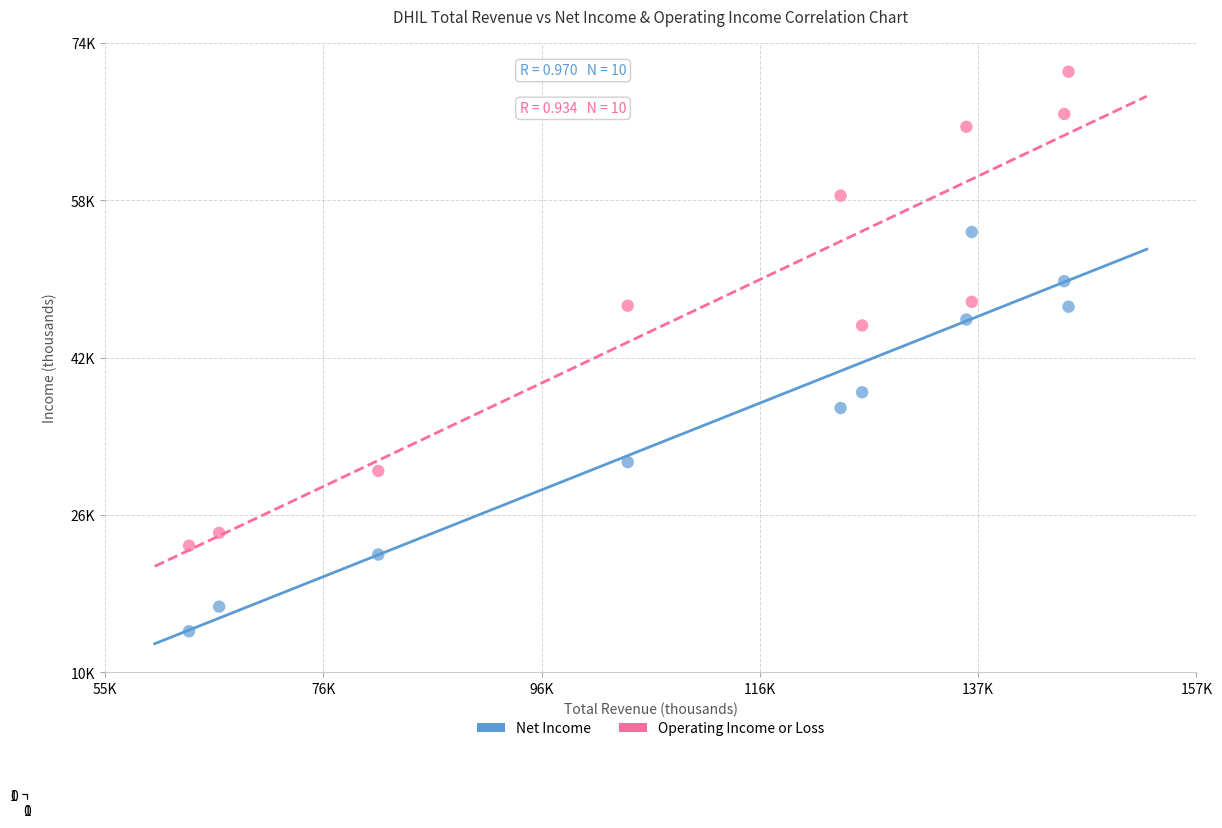

What are all the series names shown in the legend?

Net Income, Operating Income or Loss